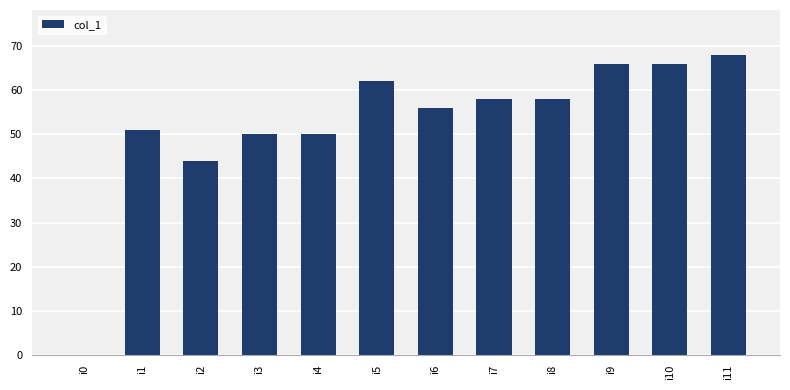

The chart shows a value of 62 at i5. True or false?

True